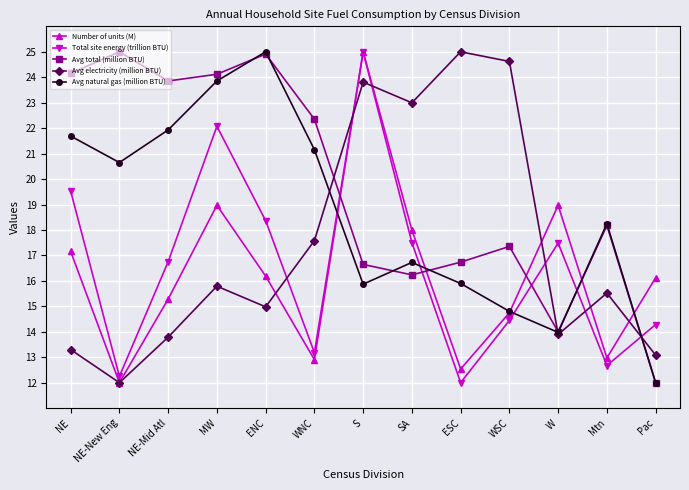

Reading left to right, extract all data points from this chart.

Number of units (M): 17.2	12.0	15.3	19.0	16.2	12.9	25.0	18.0	12.5	14.7	19.0	13.0	16.1
Total site energy (trillion BTU): 19.5	12.2	16.8	22.1	18.4	13.2	25.0	17.5	12.0	14.4	17.5	12.7	14.3
Avg total (million BTU): 24.1	25.0	23.9	24.1	24.9	22.4	16.6	16.2	16.7	17.4	14.0	18.2	12.0
Avg electricity (million BTU): 13.3	12.0	13.8	15.8	15.0	17.6	23.8	23.0	25.0	24.6	13.9	15.5	13.1
Avg natural gas (million BTU): 21.7	20.6	21.9	23.9	25.0	21.2	15.9	16.7	15.9	14.8	14.0	18.2	12.0